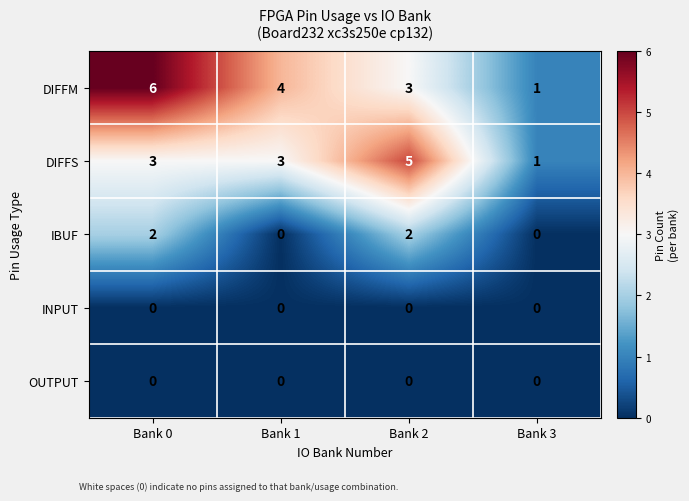

What is the maximum value shown in the chart?

6